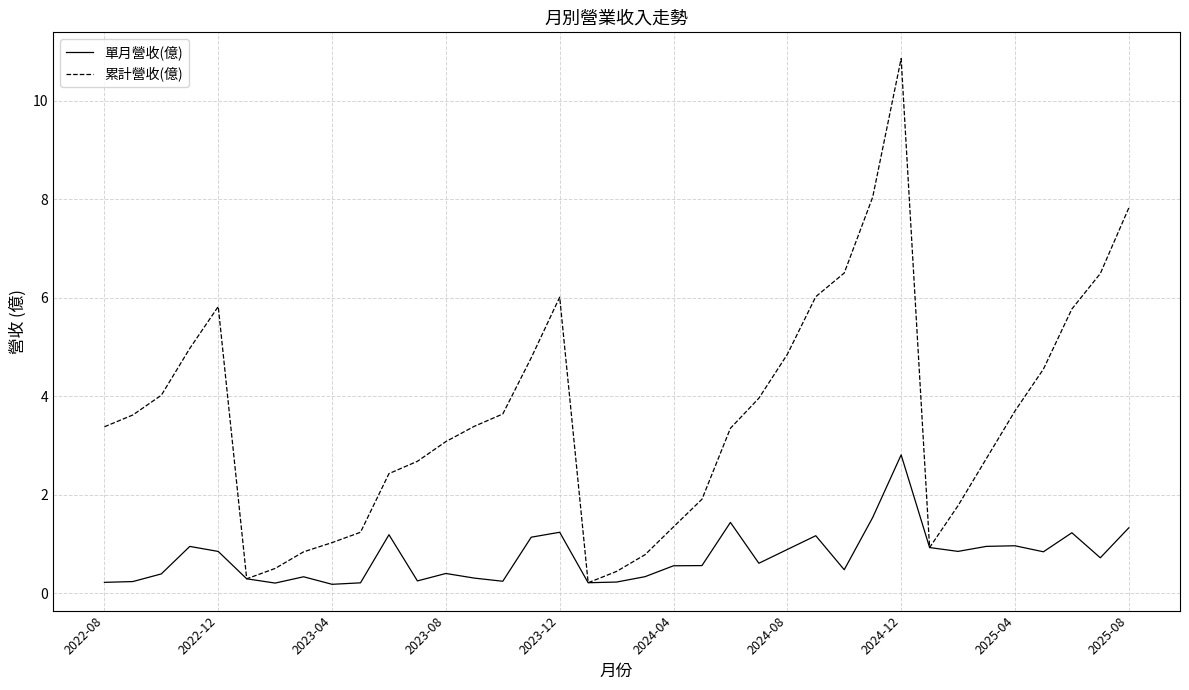

Rank the series by their average value, from lowest to highest.

單月營收(億), 累計營收(億)